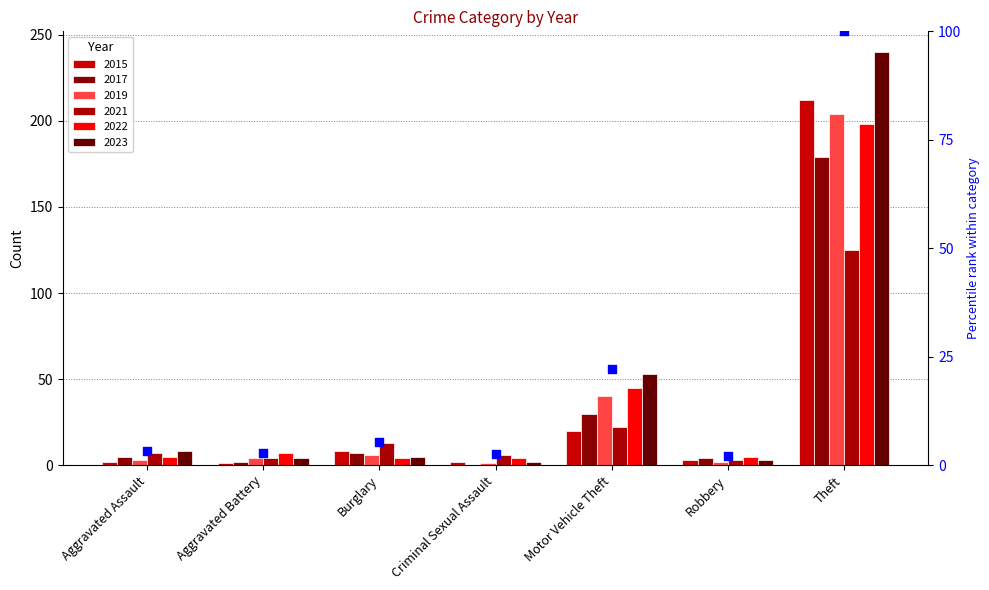

What is the total value across all series at Aggravated Assault?

30